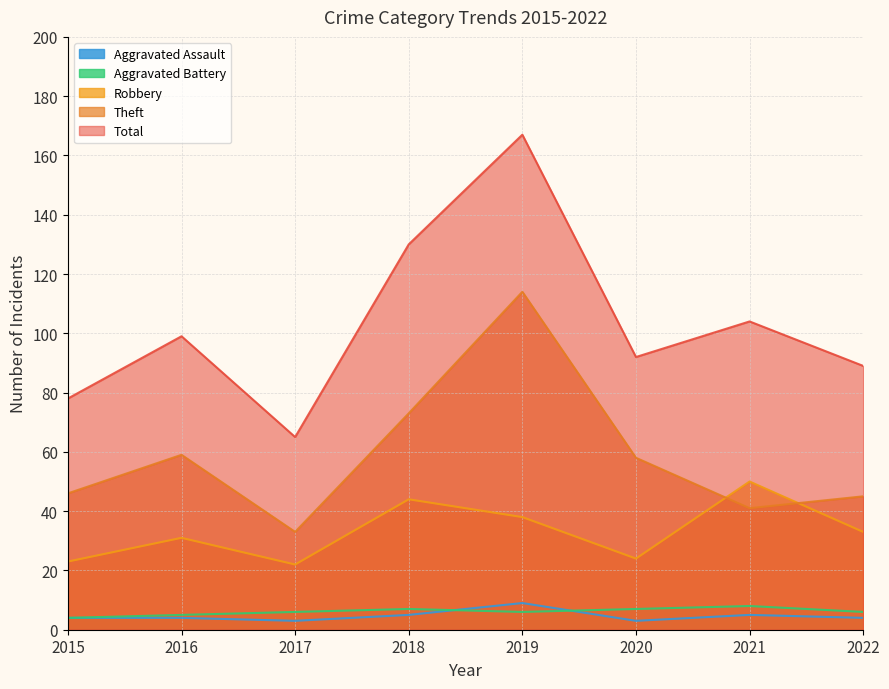

In Total, how many points are higher than both neighbors (excluding endpoints)?

3